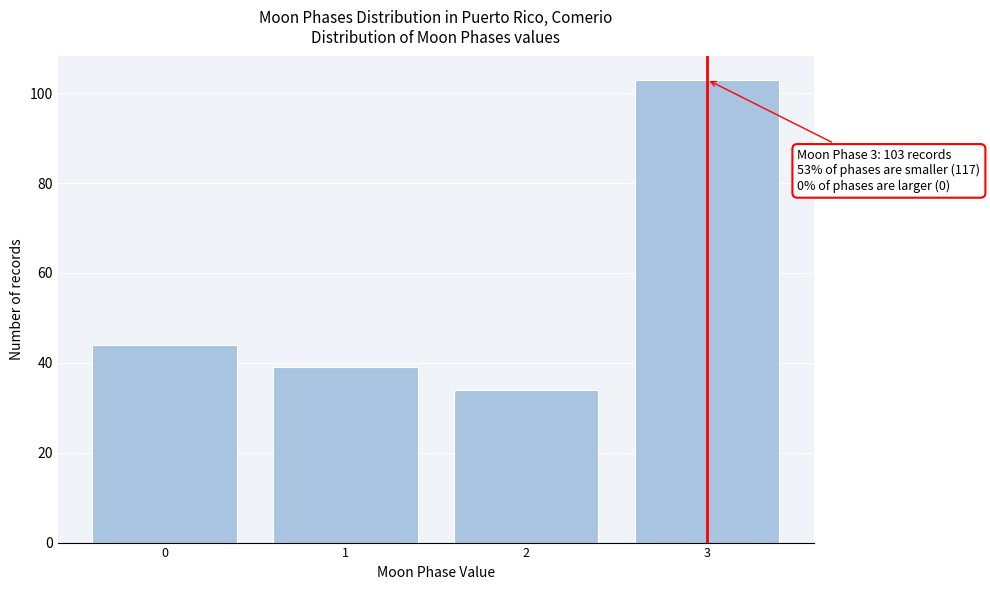

Which range on the x-axis has the tallest bar?

2.5 to 3.5